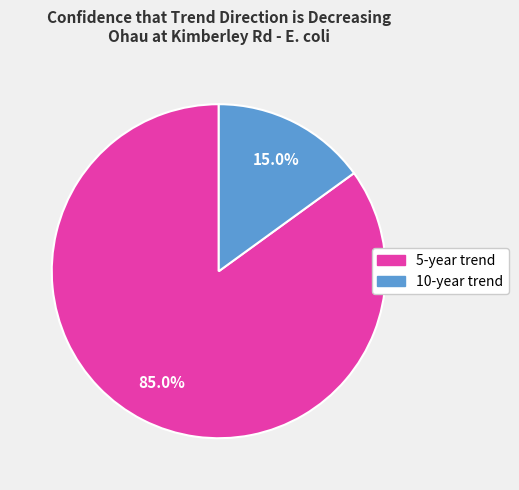

Combined, what portion of the pie is 10-year trend and 5-year trend?

100.0%